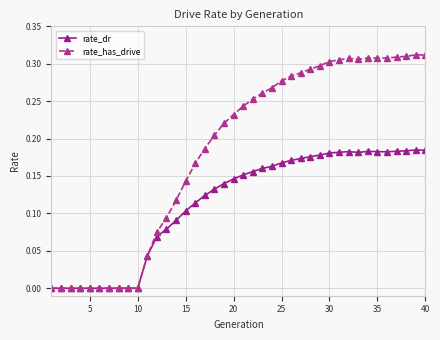

Which series has the widest spread of values?

rate_has_drive